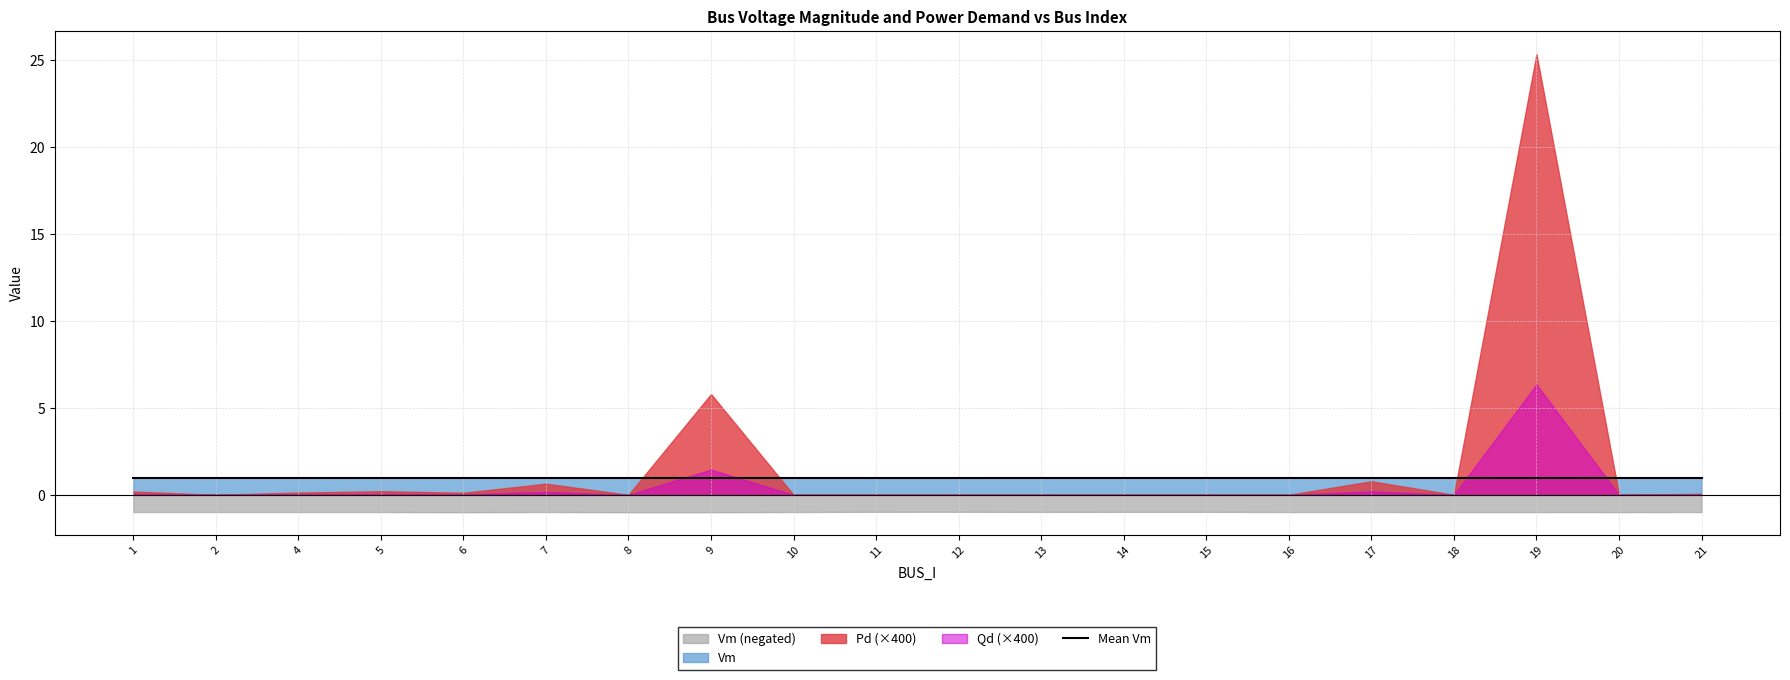

How many positive values does the Pd series have?

9